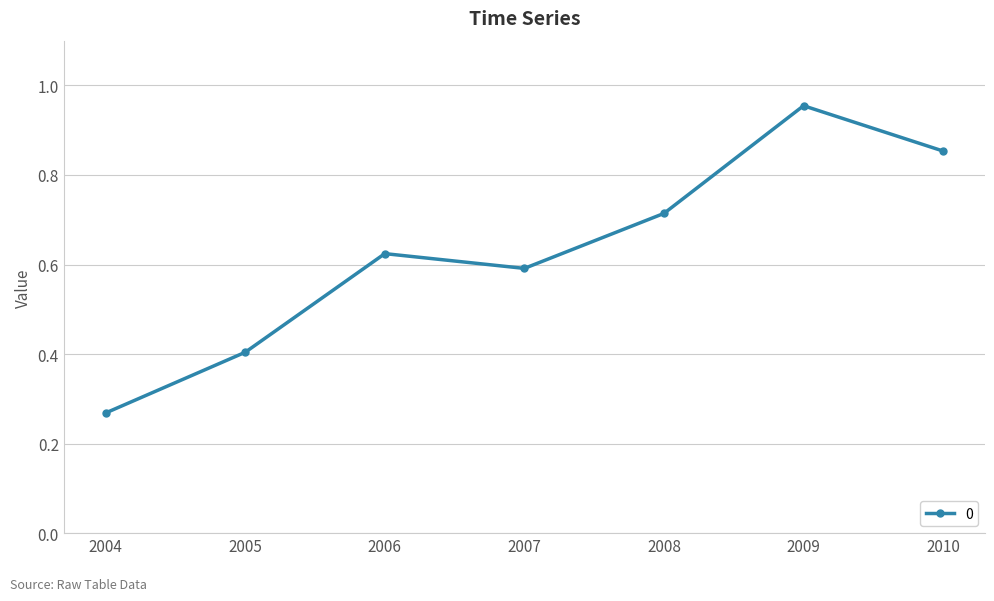

Is it true that the value at 2010 is 0.5?

False